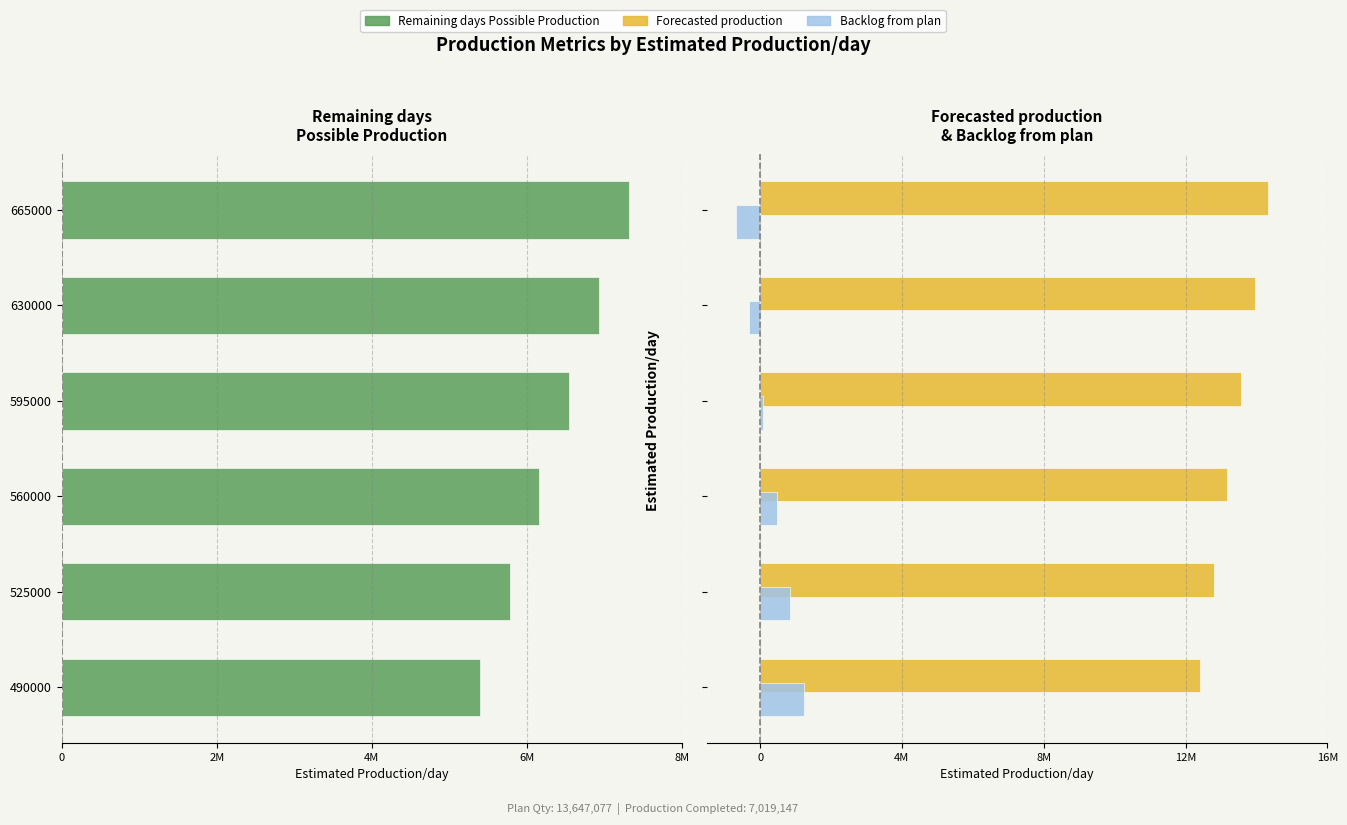

What position from the right is 4M?

4